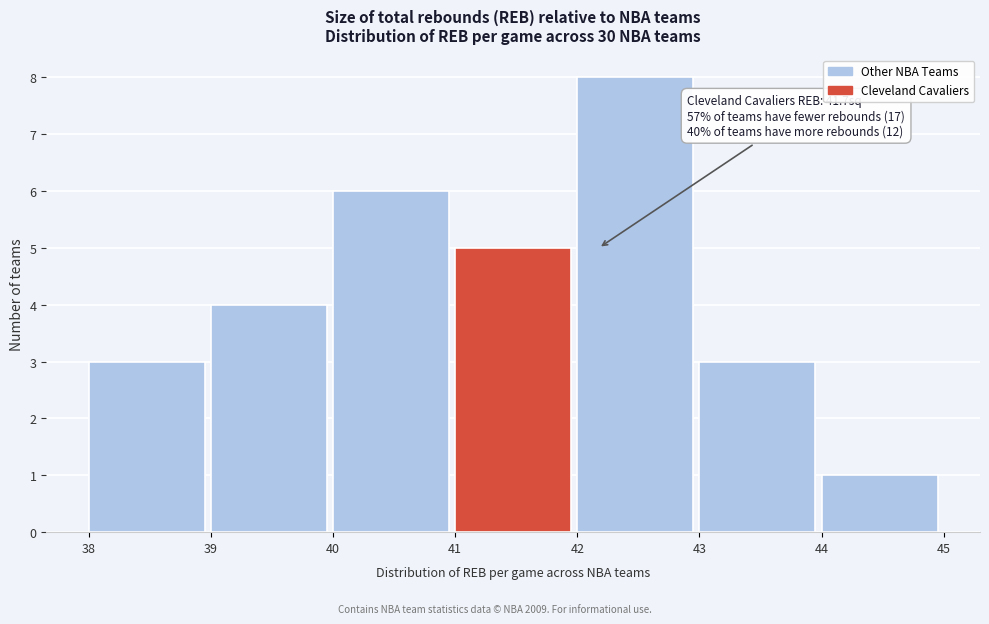

Over which range of the x-axis is the bar tallest?

42 to 43